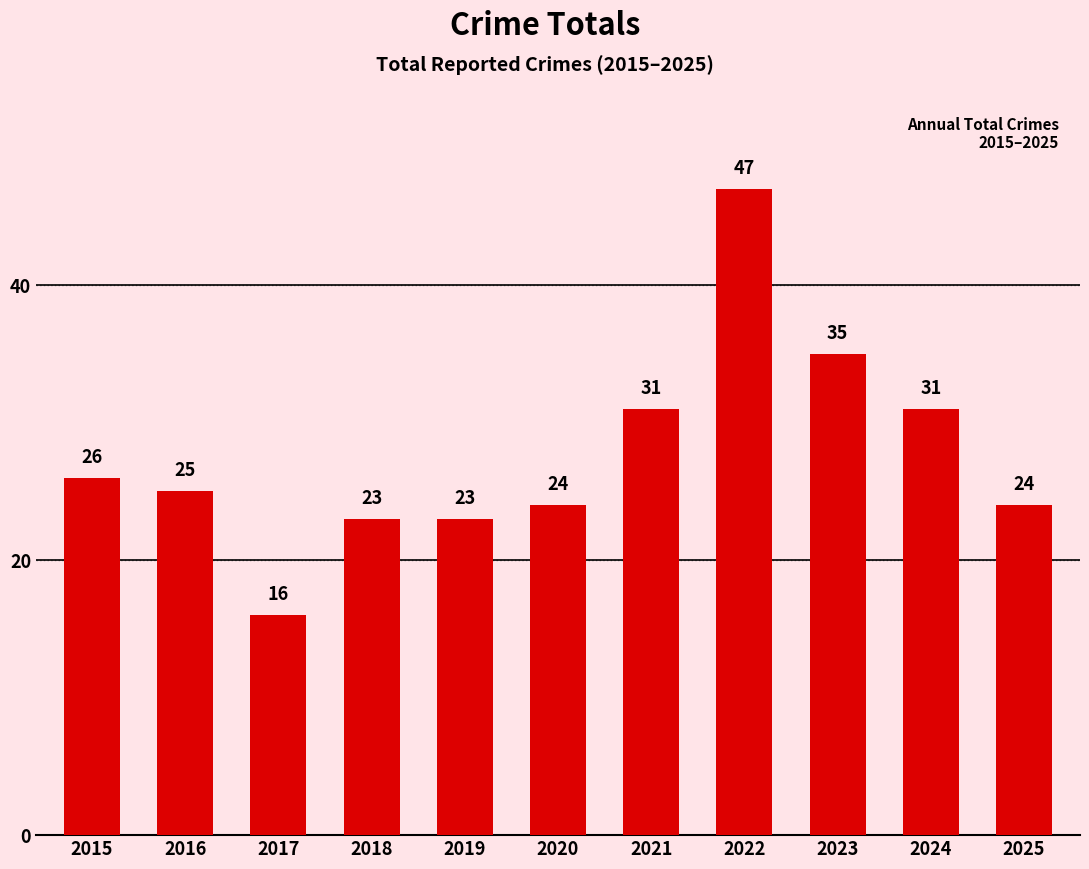

Reading left to right, extract all data points from this chart.

2015=26	2016=25	2017=16	2018=23	2019=23	2020=24	2021=31	2022=47	2023=35	2024=31	2025=24